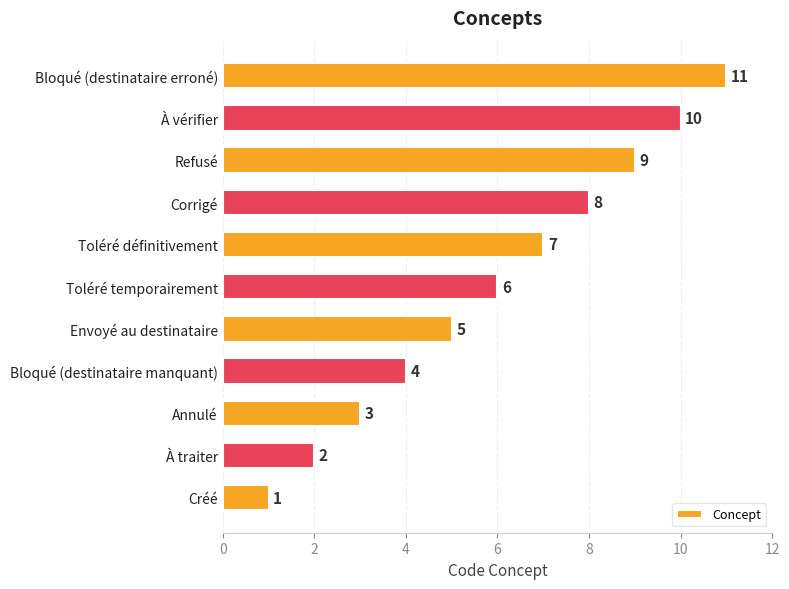

Count the number of data series in this chart.

1